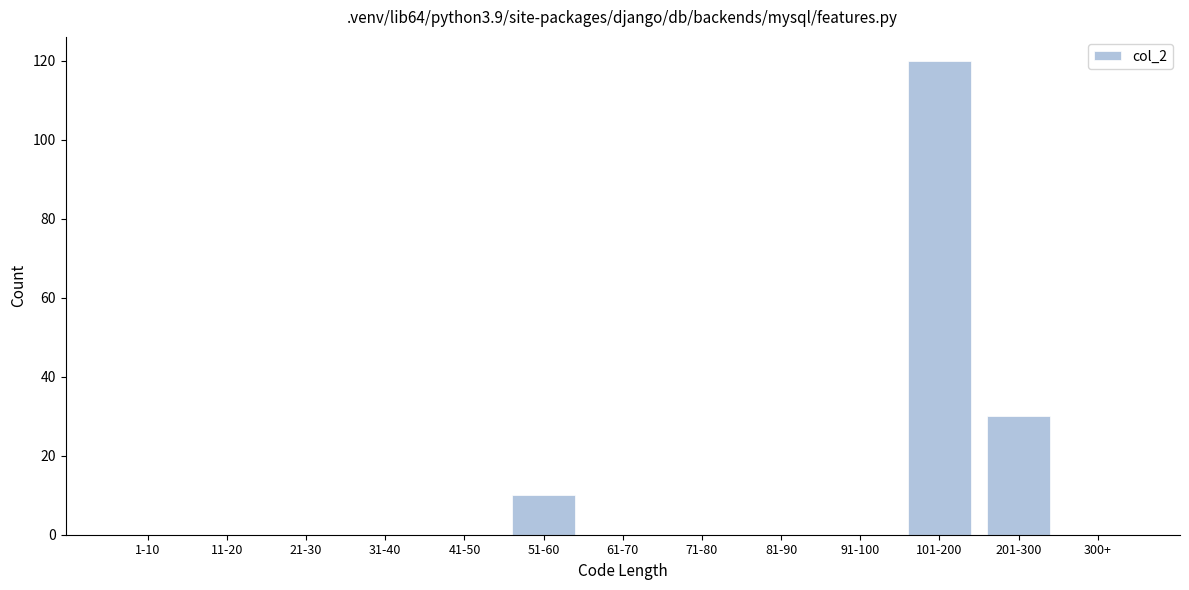

Reading right to left, what are all the values shown in this chart?

300+=0	201-300=30	101-200=120	91-100=0	81-90=0	71-80=0	61-70=0	51-60=10	41-50=0	31-40=0	21-30=0	11-20=0	1-10=0